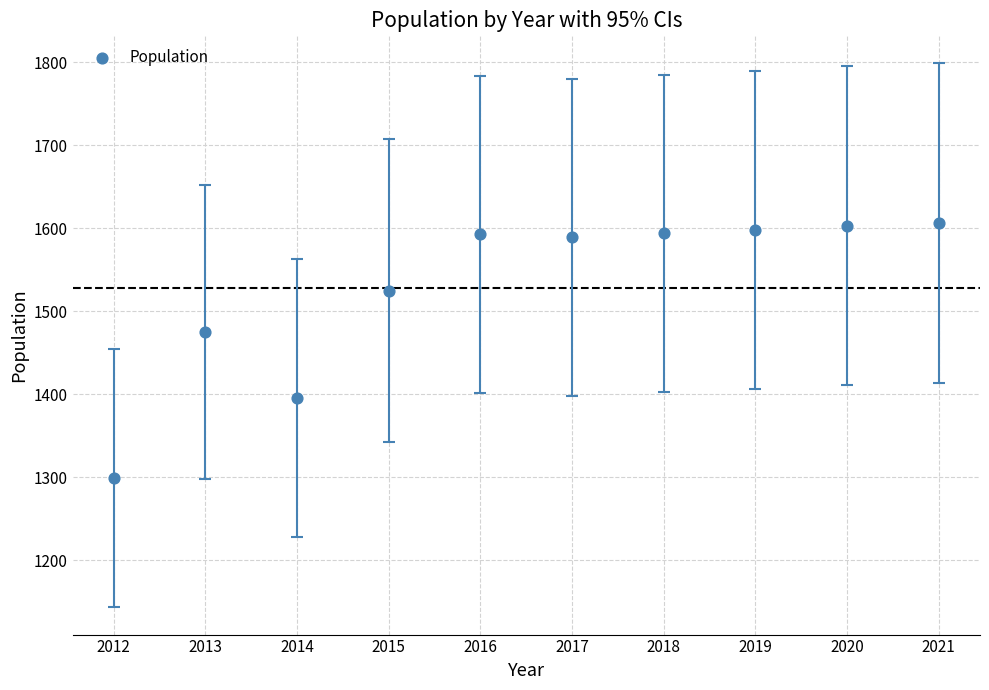

What Y value in the scatter plot is closest to 1453?

1475